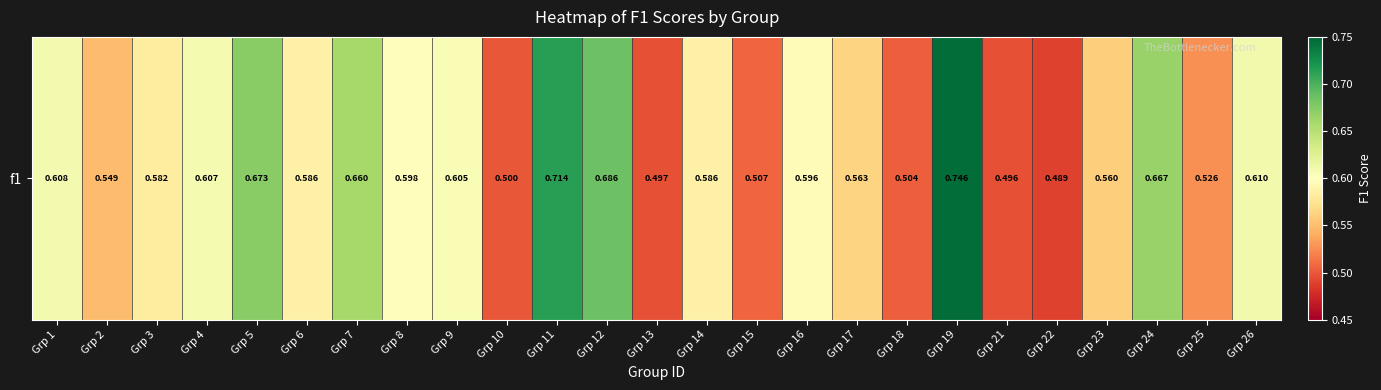

At which label is the value closest to 0?

Grp 22